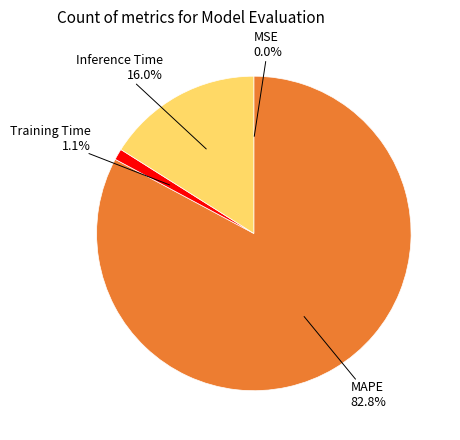

True or false: Inference Time accounts for 16% of the total.

True